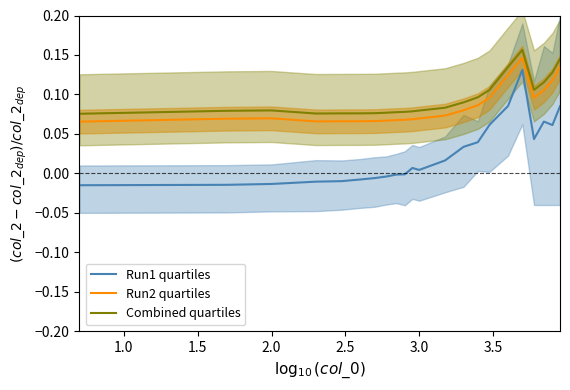

What are all the series names shown in the legend?

Run1 quartiles, Run2 quartiles, Combined quartiles